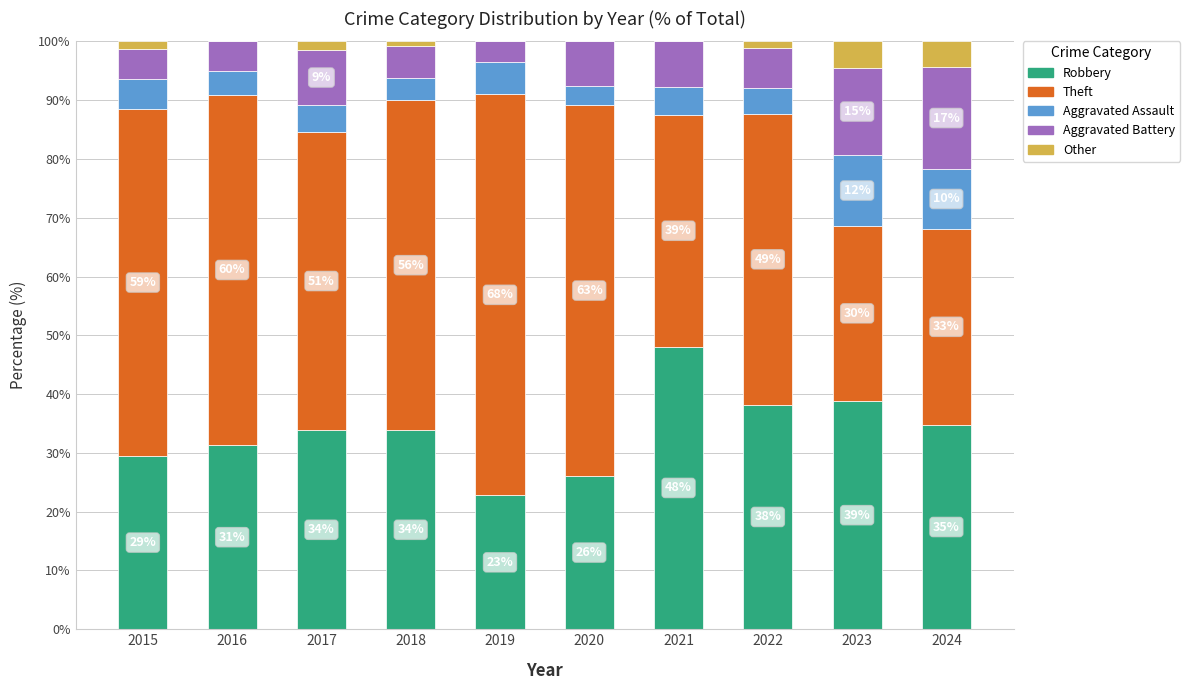

The value of Robbery at 2021 is 20.9. True or false?

False